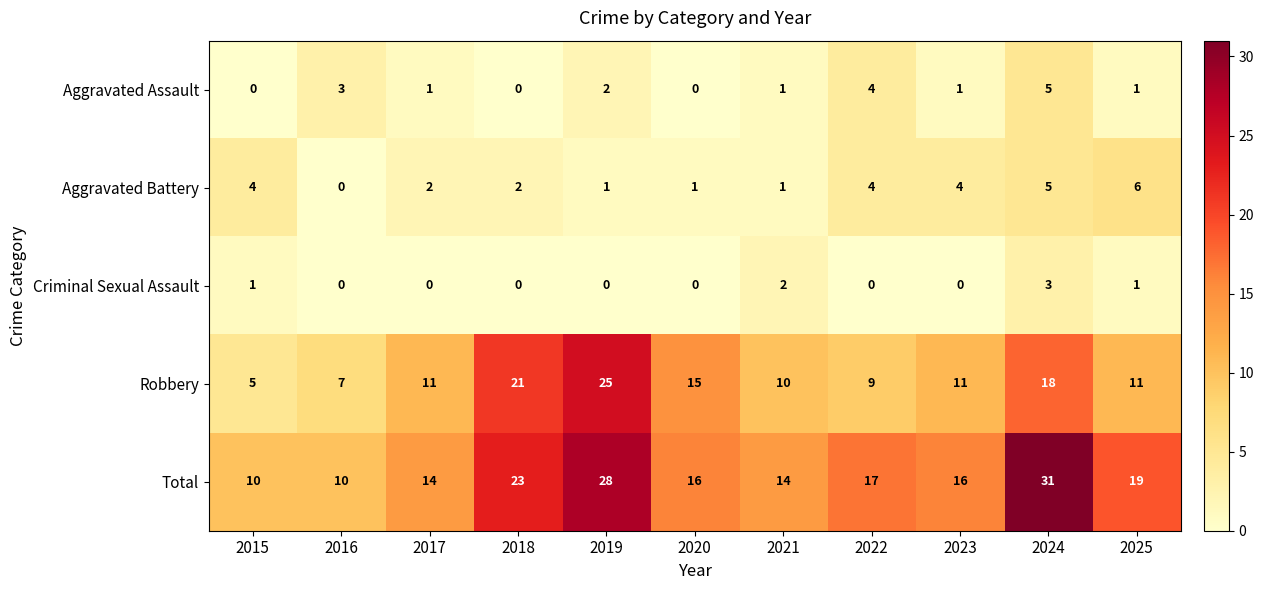

The Aggravated Battery series shows 4 at 2022. True or false?

True